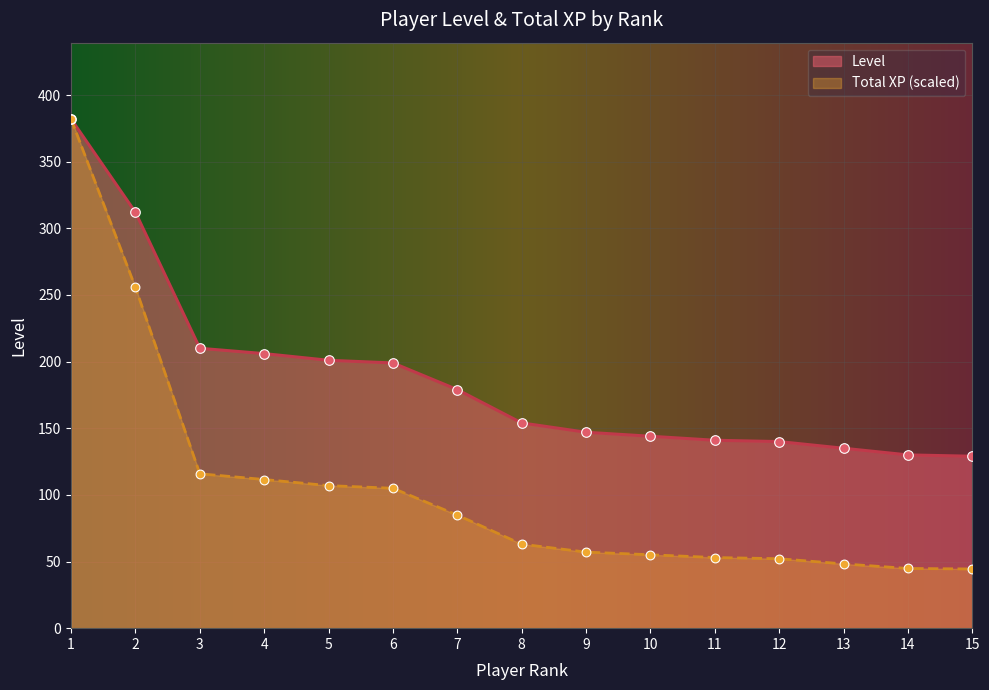

What is the total value across all series at 4?

317.5